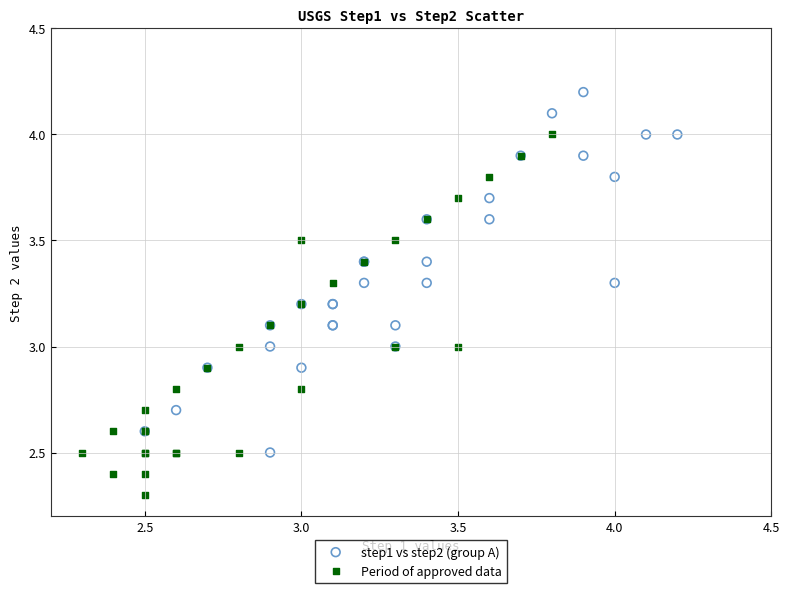

Which series reaches the maximum Y coordinate?

step1 vs step2 (group A)